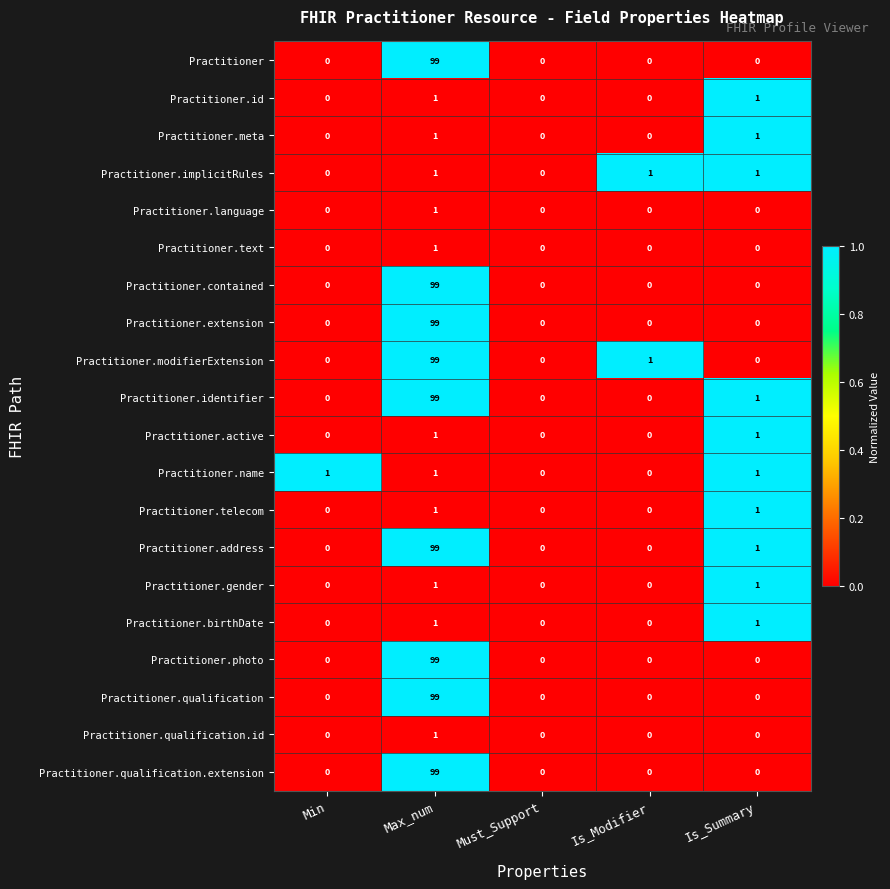

Is the value of Practitioner at Is_Summary greater than the value of Practitioner.implicitRules at Is_Modifier?

No